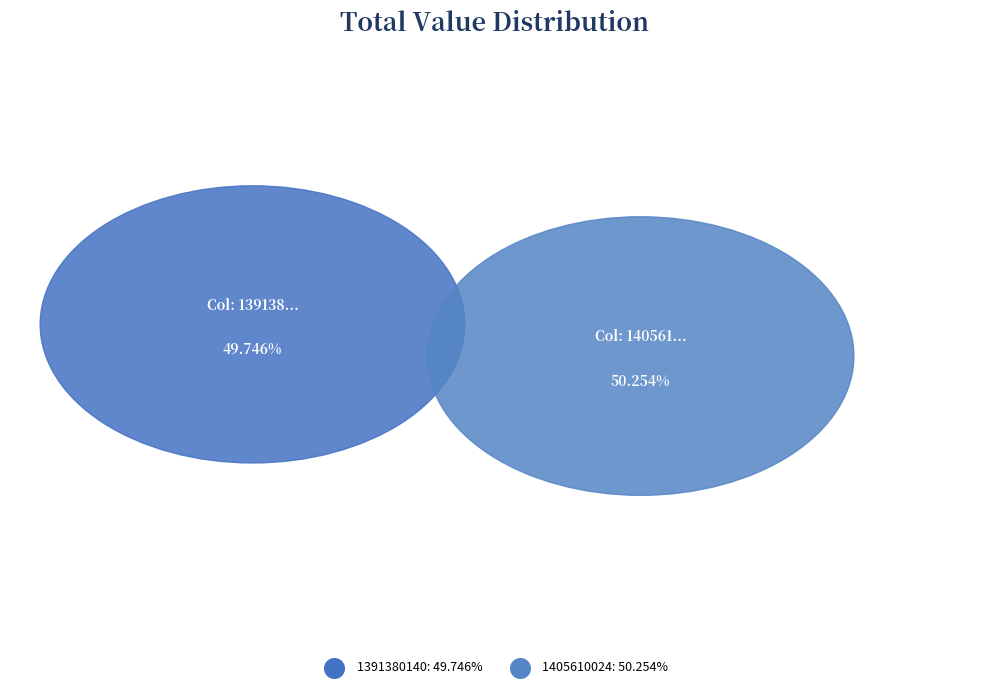

The 1405610024 slice represents 50% of the pie. True or false?

True